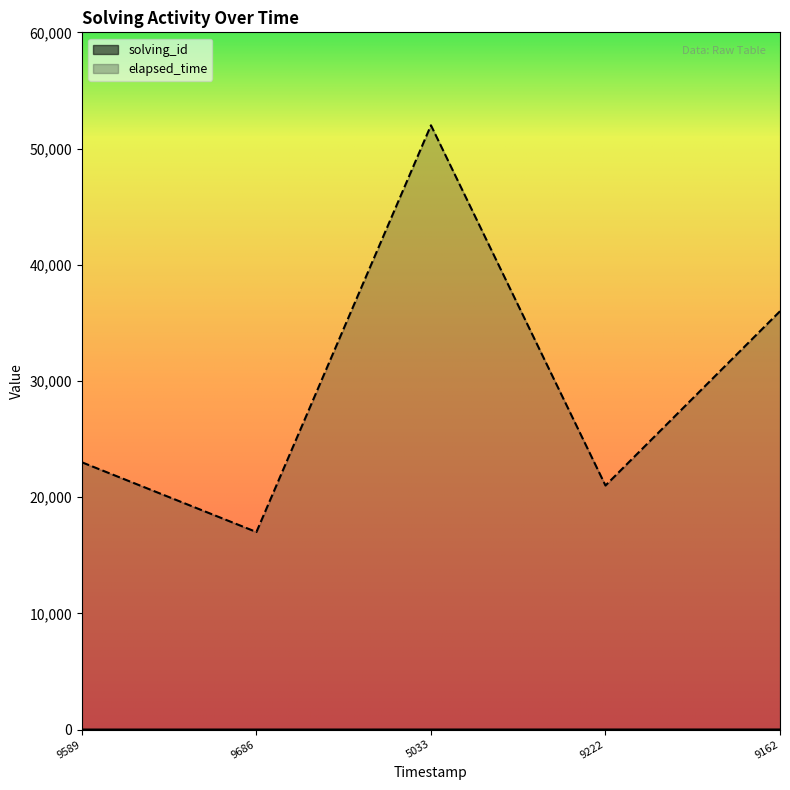

Is it true that elapsed_time equals 20953 at 5033?

False